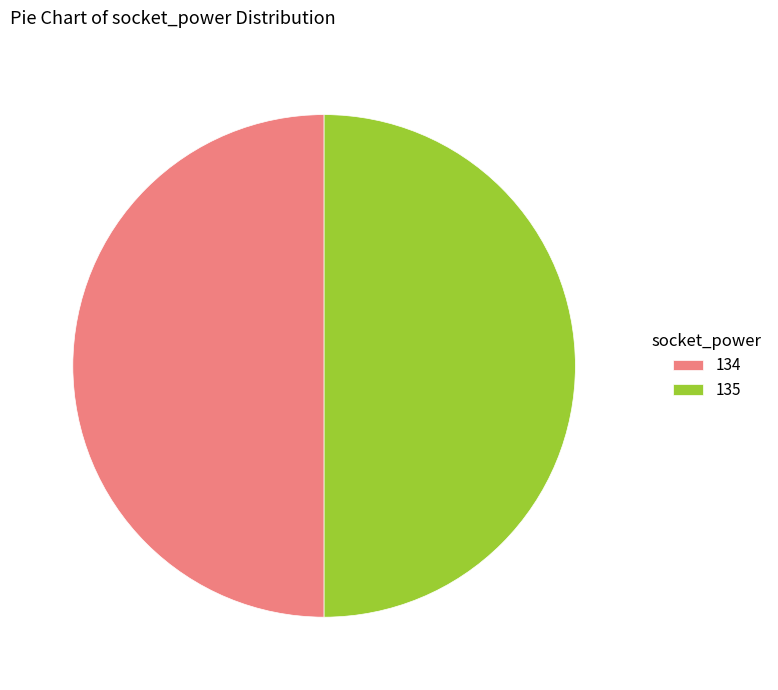

Do 134 and 135 together represent more than half of the pie?

Yes